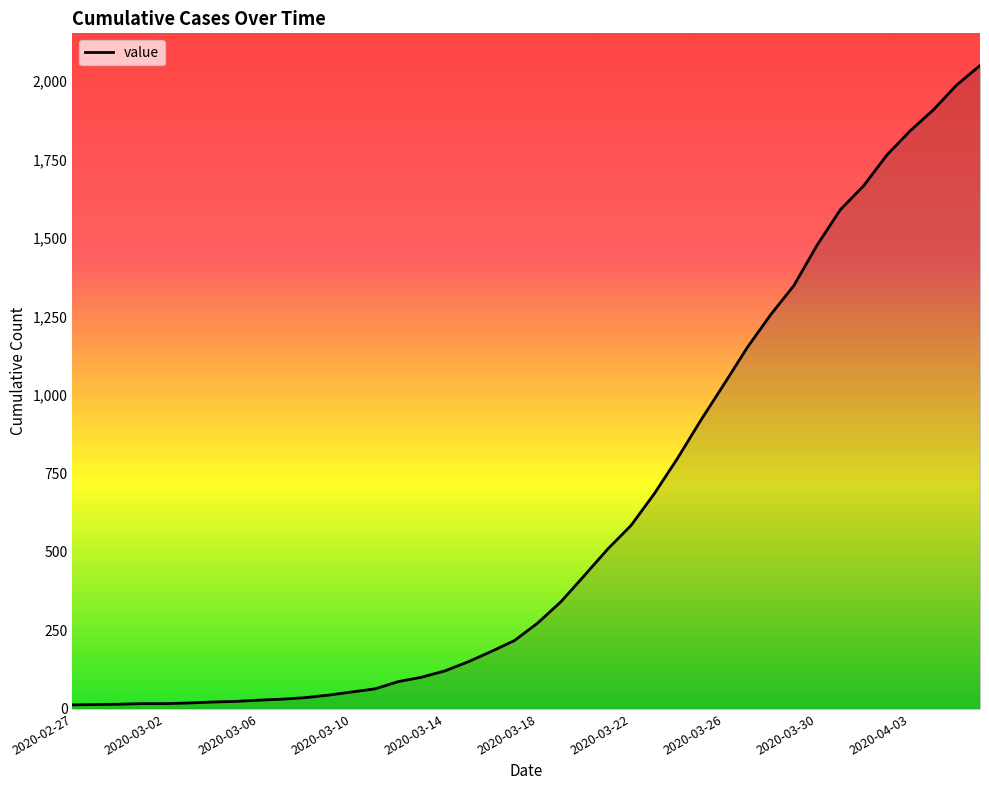

What is the greatest value displayed?

2049